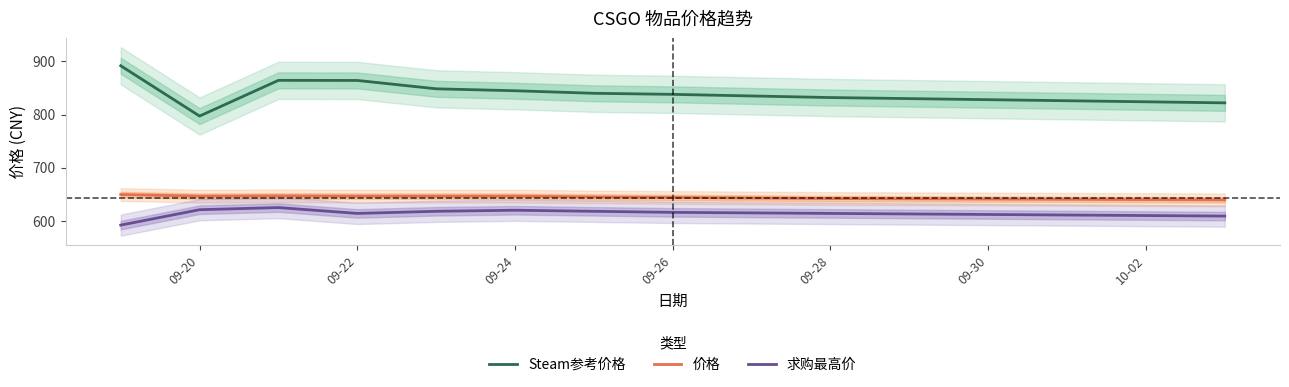

Which series has the largest range (max minus min)?

Steam参考价格